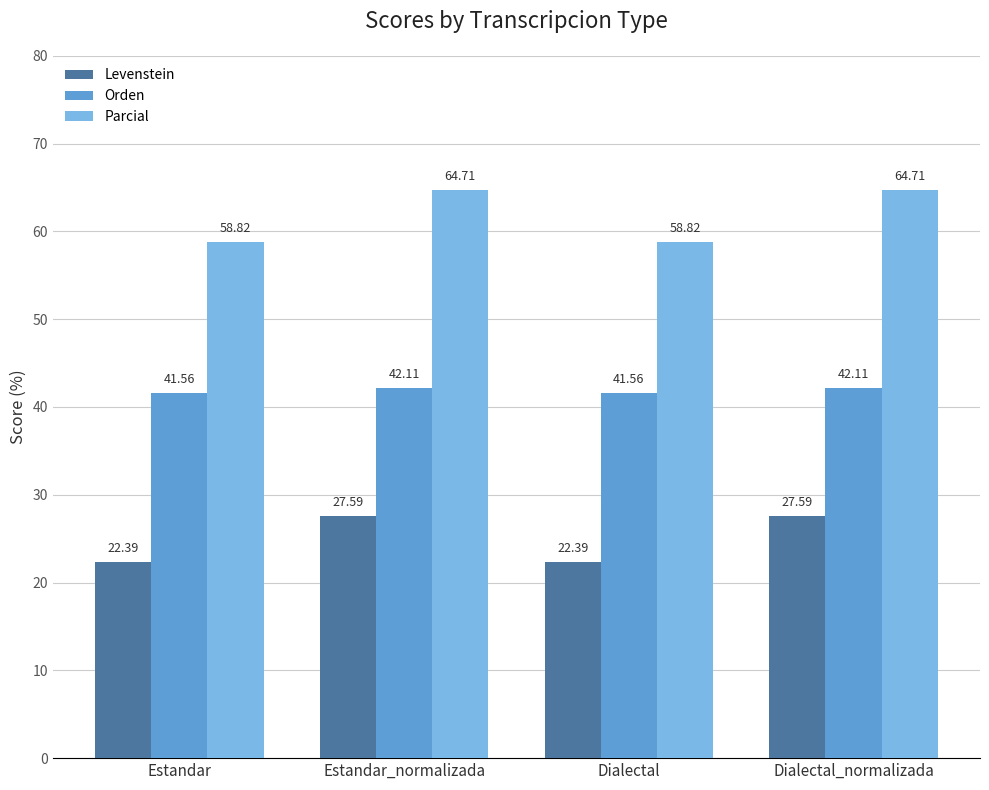

The Parcial series shows 64.7 at Estandar_normalizada. True or false?

True